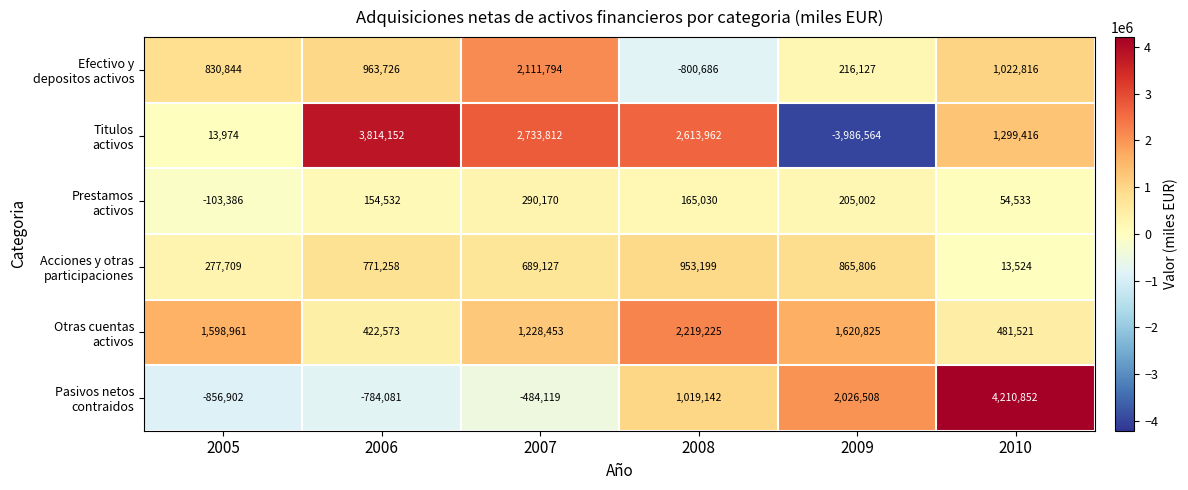

What is the spread (max minus min) of values at 2006?

4598233